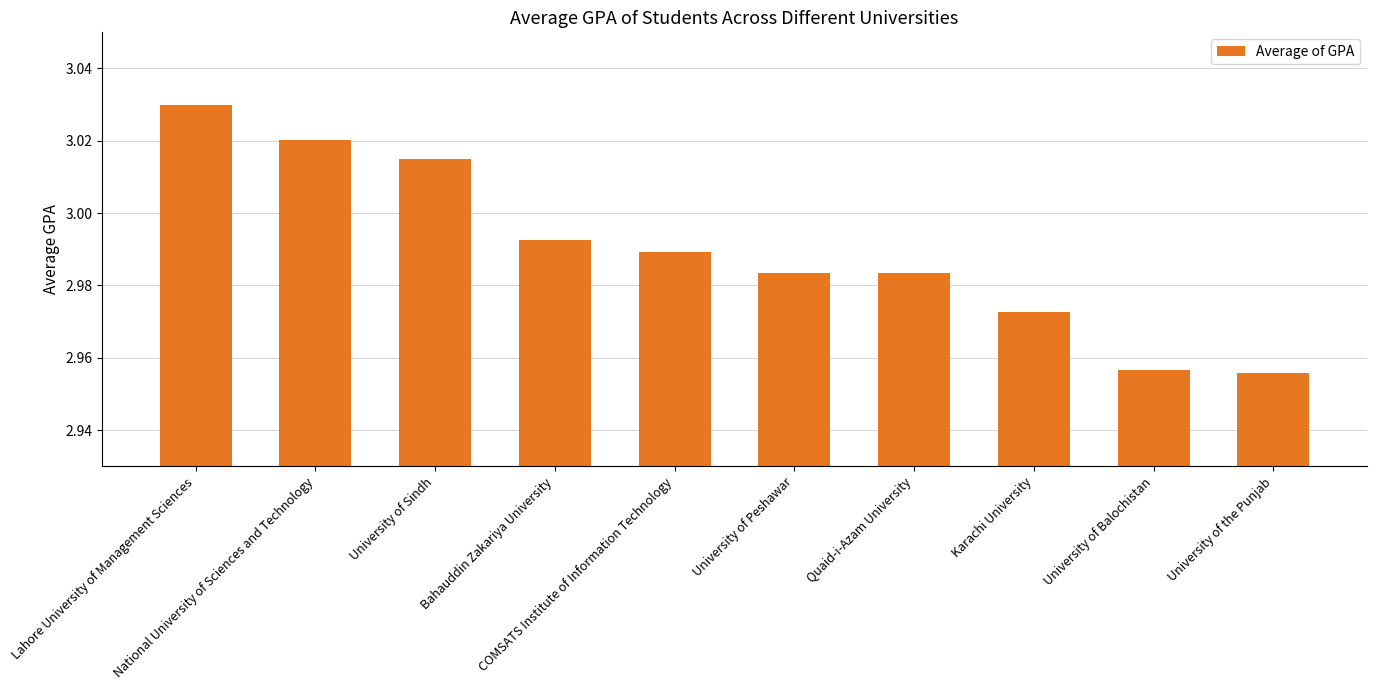

What is the sum of all values?

29.9